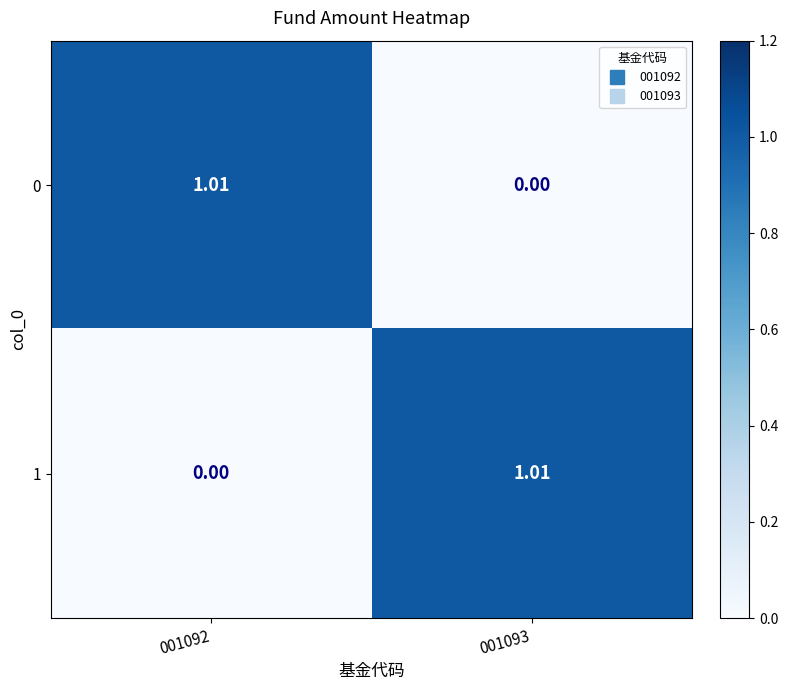

Is the value of 1 at 001093 greater than the value of 0 at 001093?

Yes